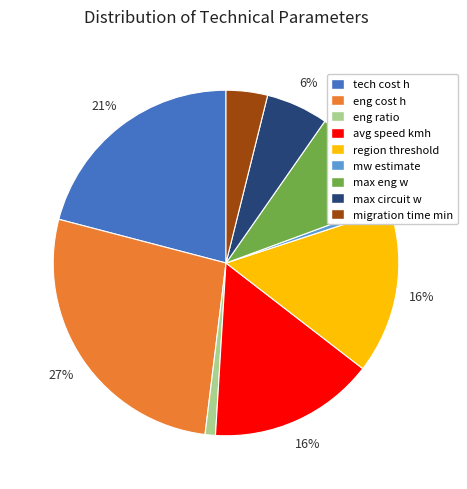

Count the number of slices in the pie.

9